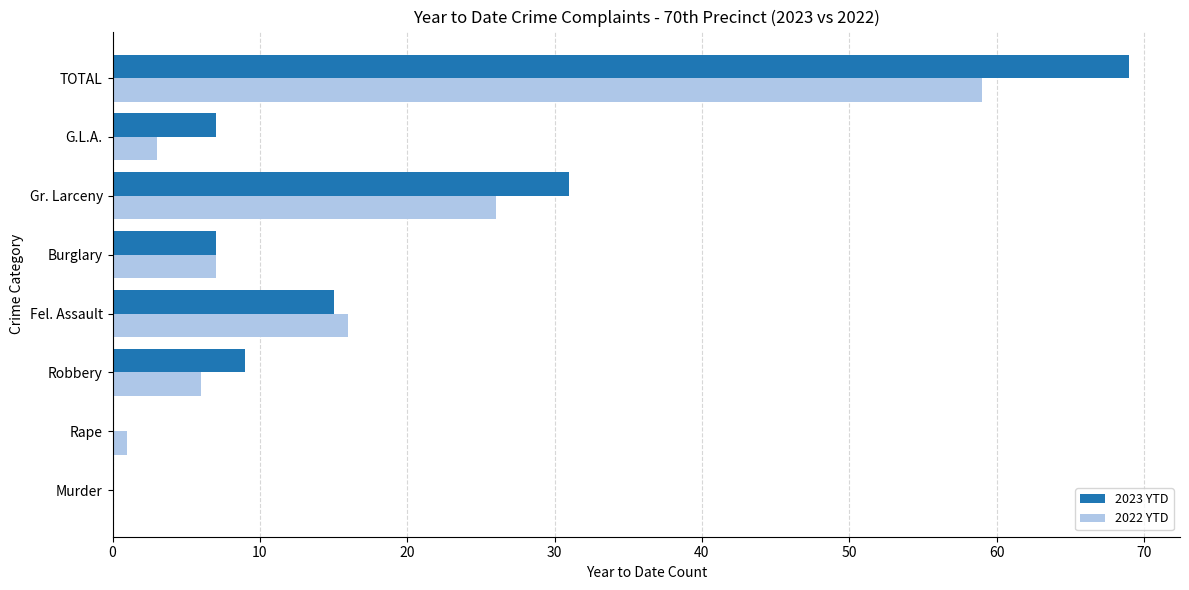

What is the total value across all series at Gr. Larceny?

57